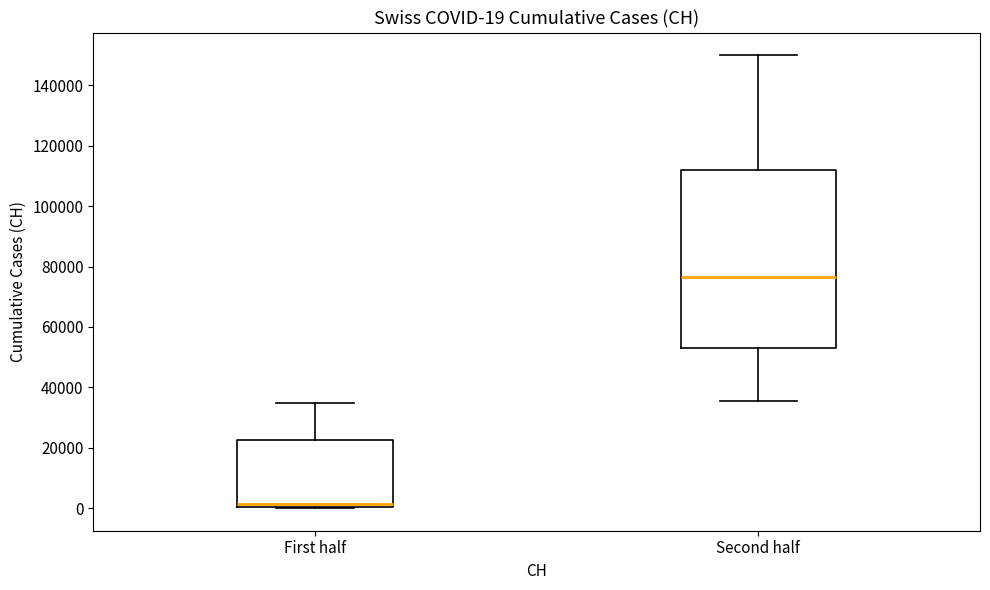

Comparing the boxes themselves (not the whiskers), which one is the tallest?

Second half